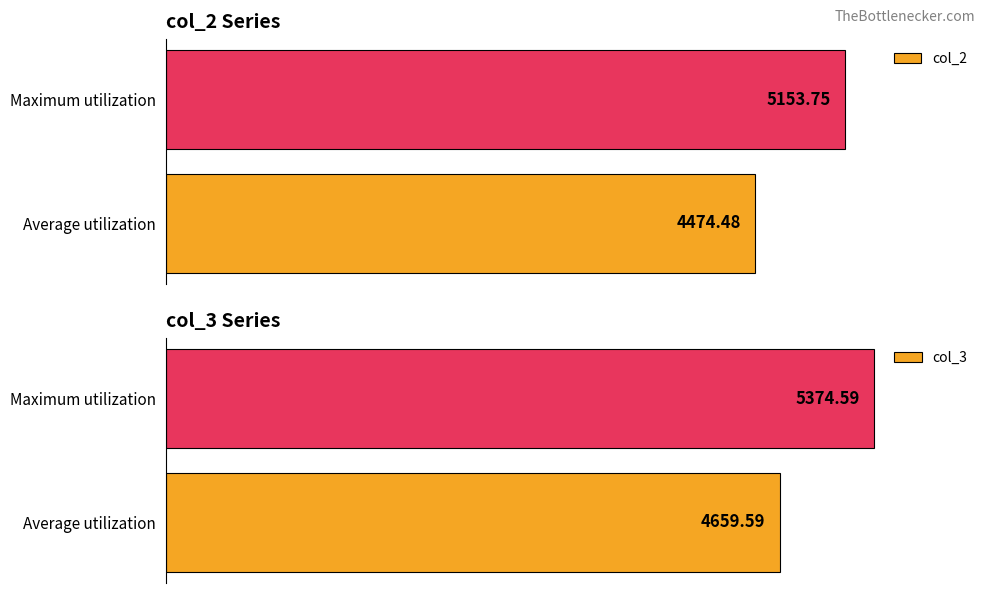

Reading left to right, extract all data points from this chart.

col_2: 4474.5	5153.7
col_3: 4659.6	5374.6